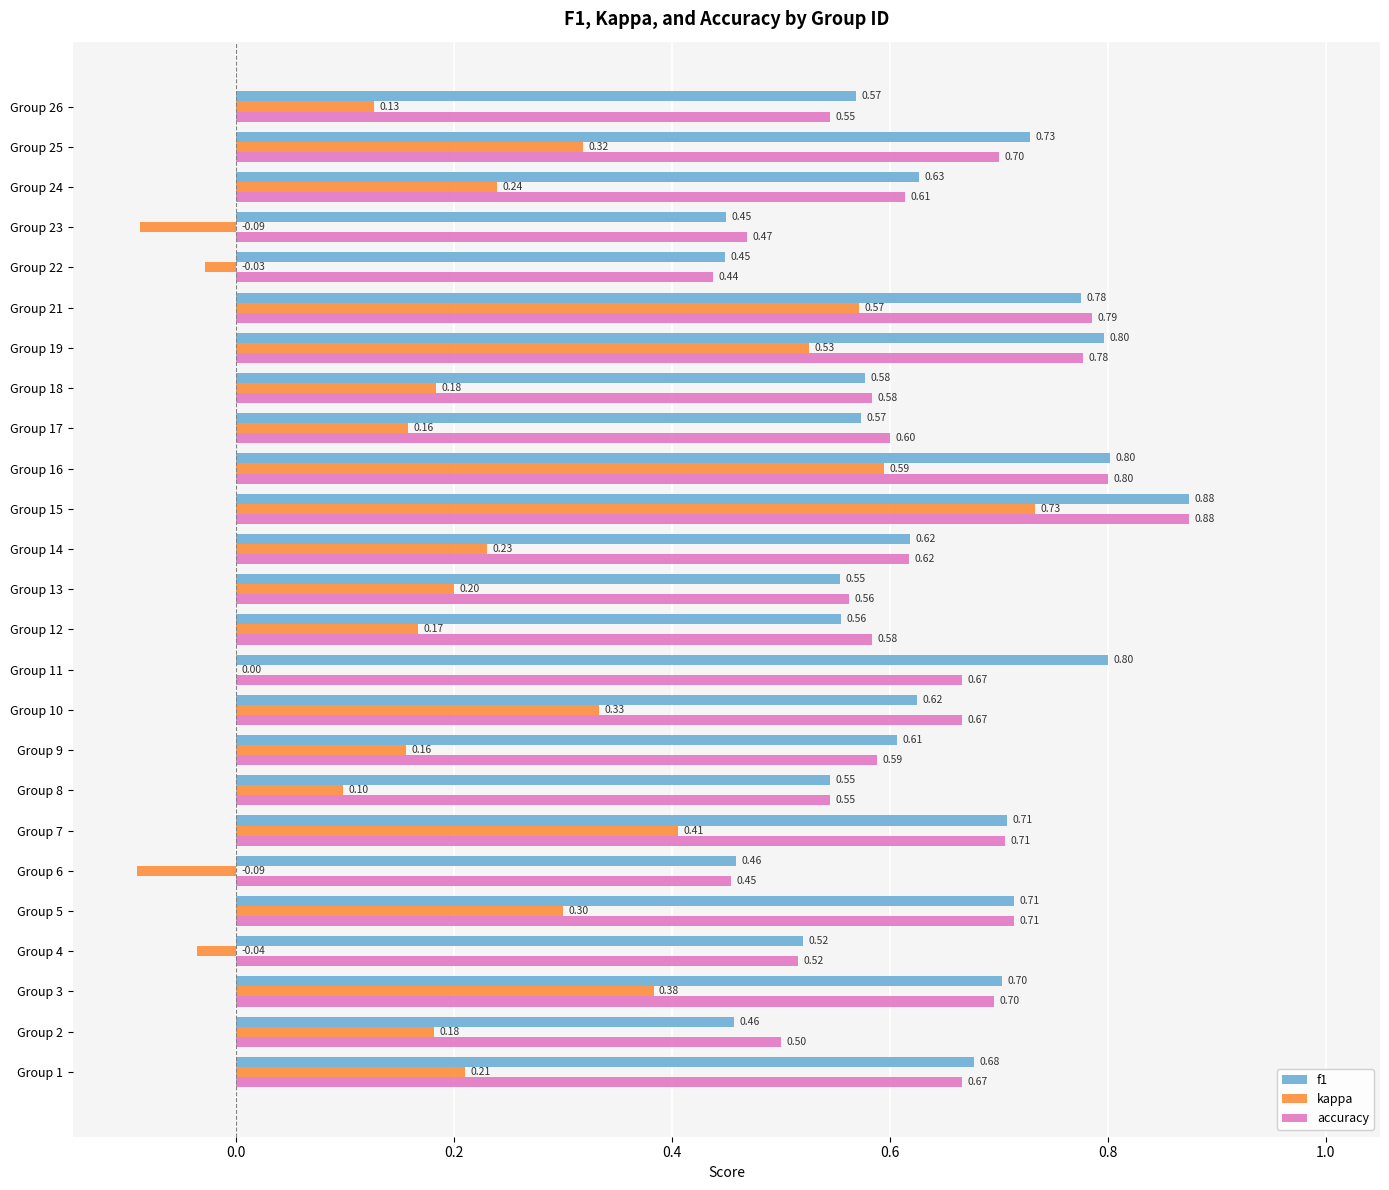

What is the sum of the accuracy values at Group 16 and Group 22?

1.2